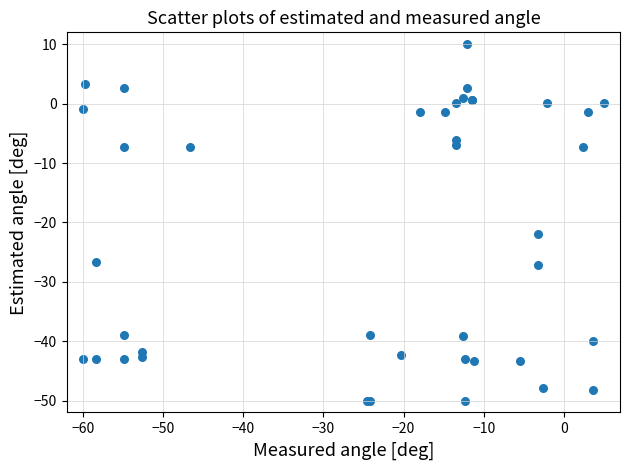

What Y value in the scatter plot is closest to -20?

-21.9